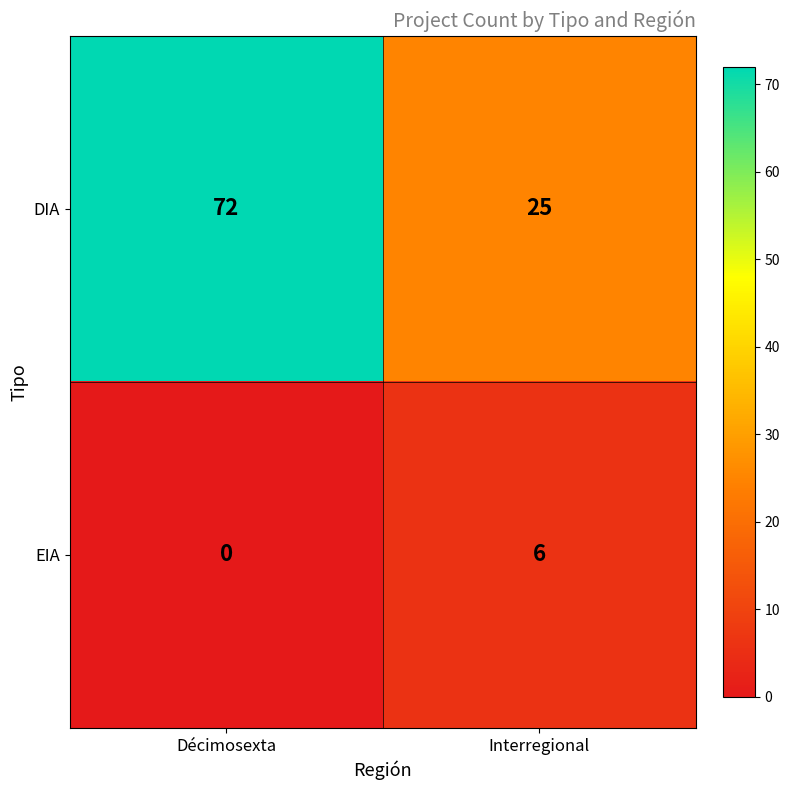

What is the difference between the DIA values at Décimosexta and Interregional?

47